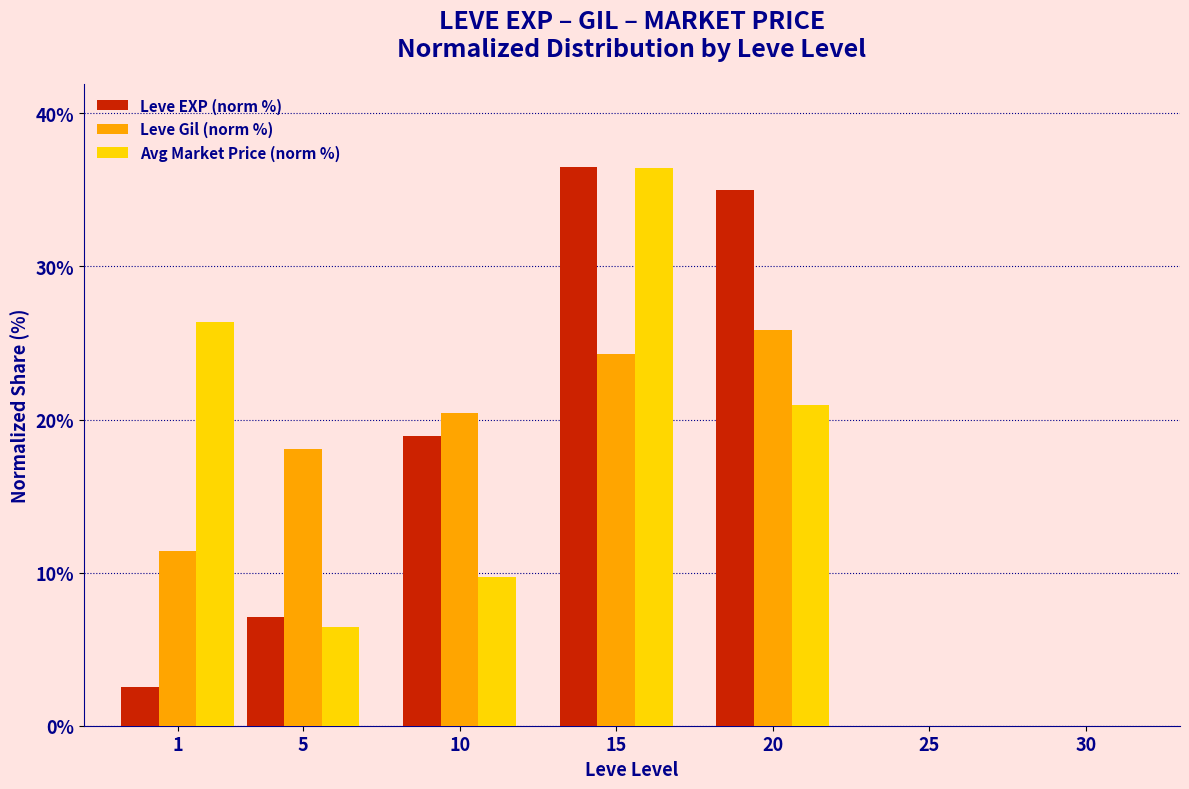

How many groups of bars are there?

7